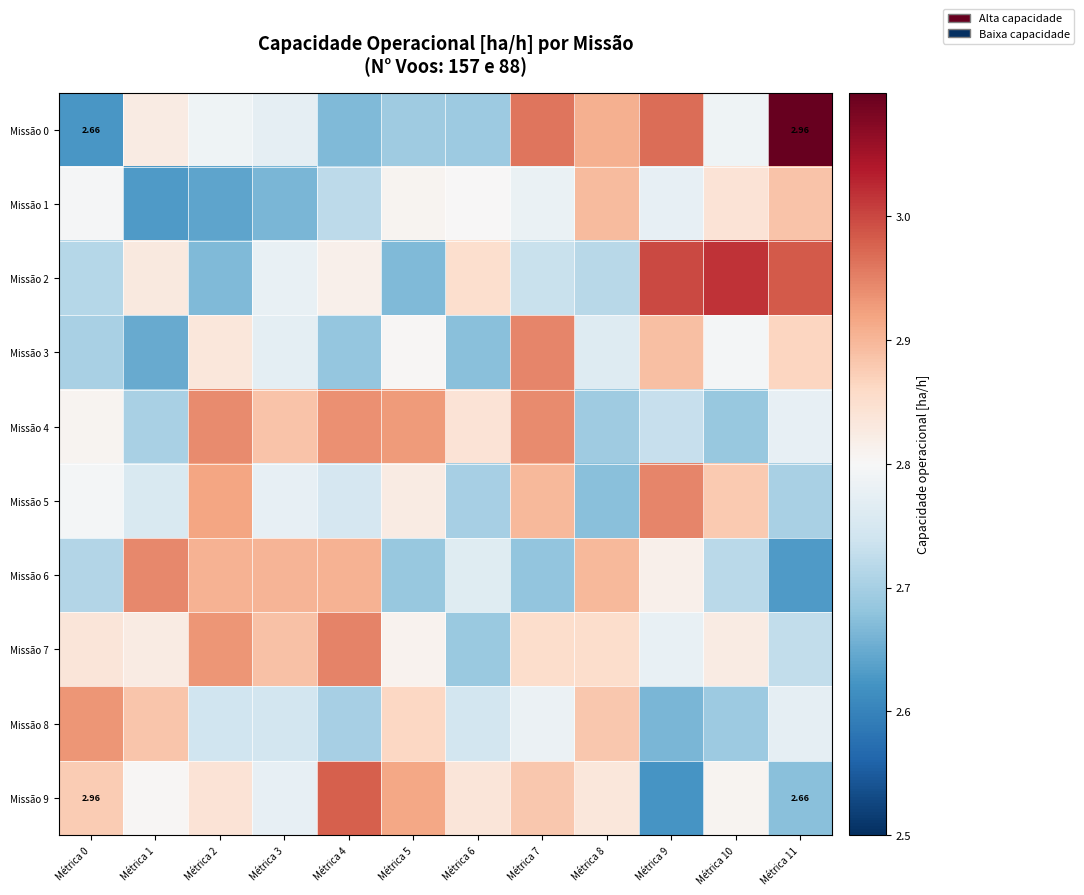

The value of Missão 6 at Métrica 3 is 2.9. True or false?

True